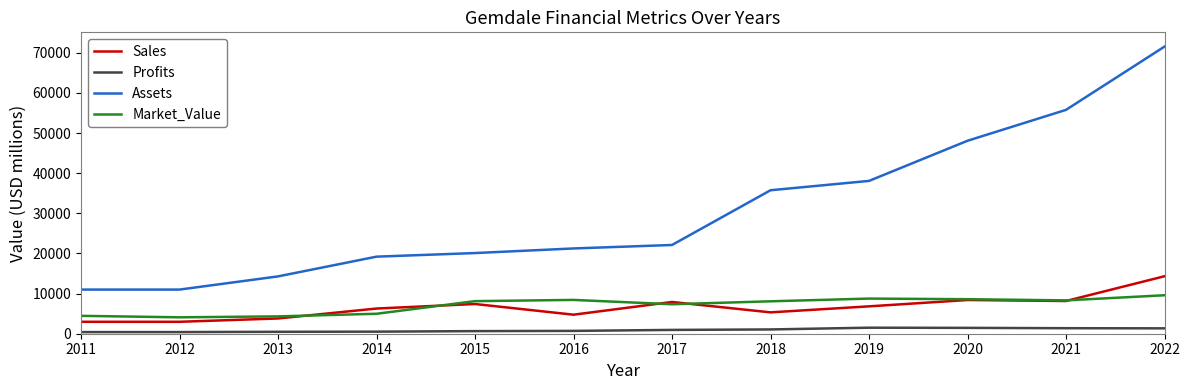

Which series has the widest spread of values?

Assets